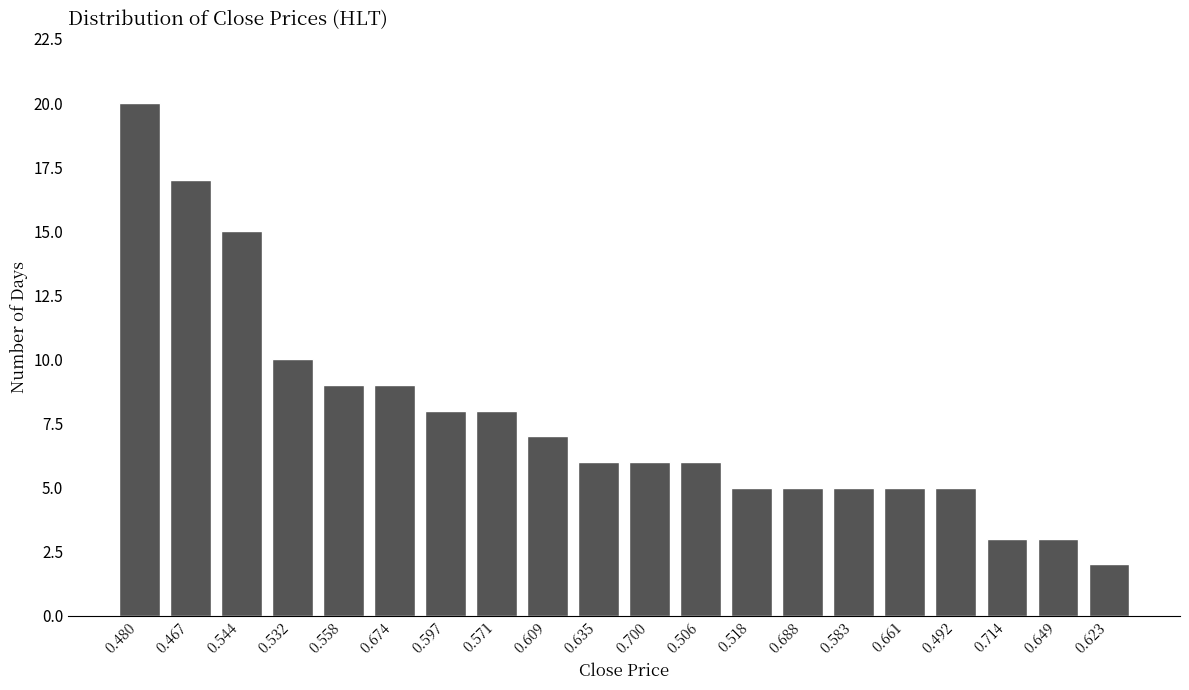

Reading left to right, extract all data points from this chart.

0.480=20	0.467=17	0.544=15	0.532=10	0.558=9	0.674=9	0.597=8	0.571=8	0.609=7	0.635=6	0.700=6	0.506=6	0.518=5	0.688=5	0.583=5	0.661=5	0.492=5	0.714=3	0.649=3	0.623=2